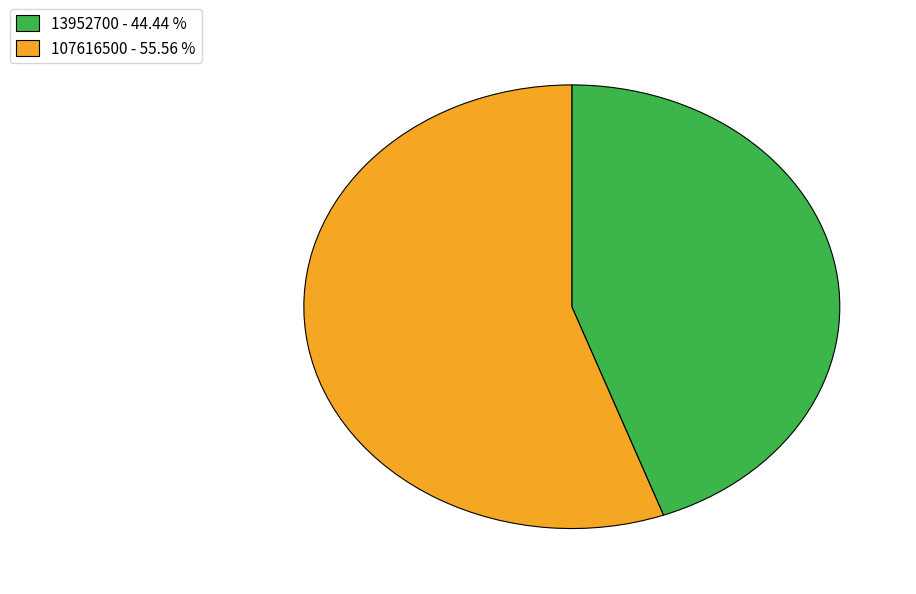

Which slice is the smallest?

13952700